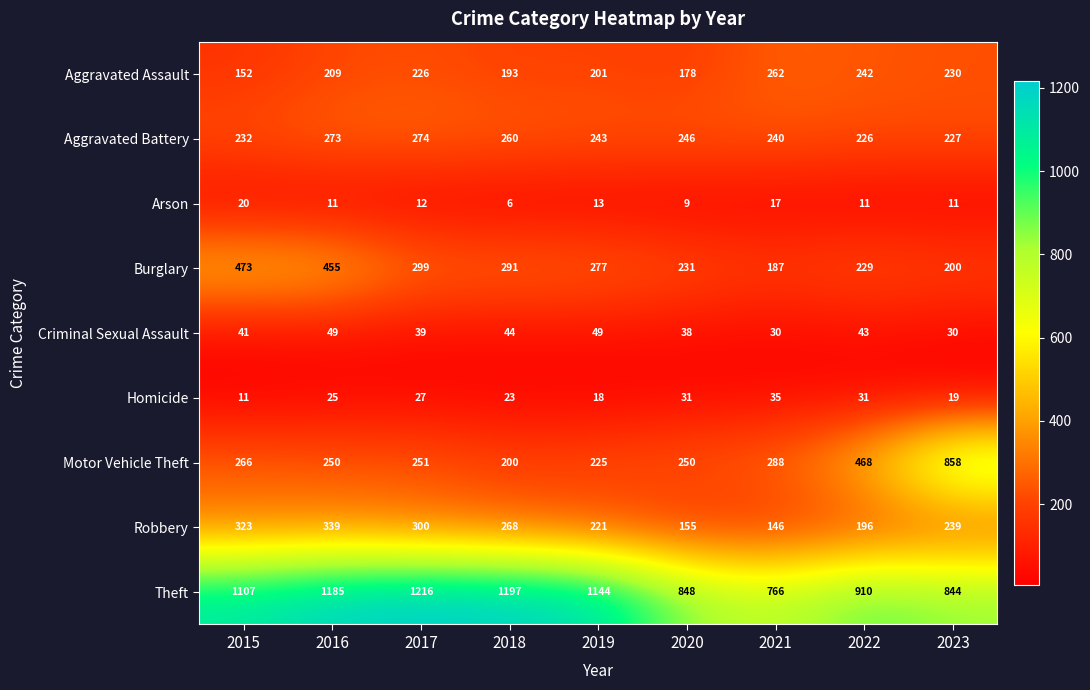

At which category does the chart reach its peak across all series?

2017